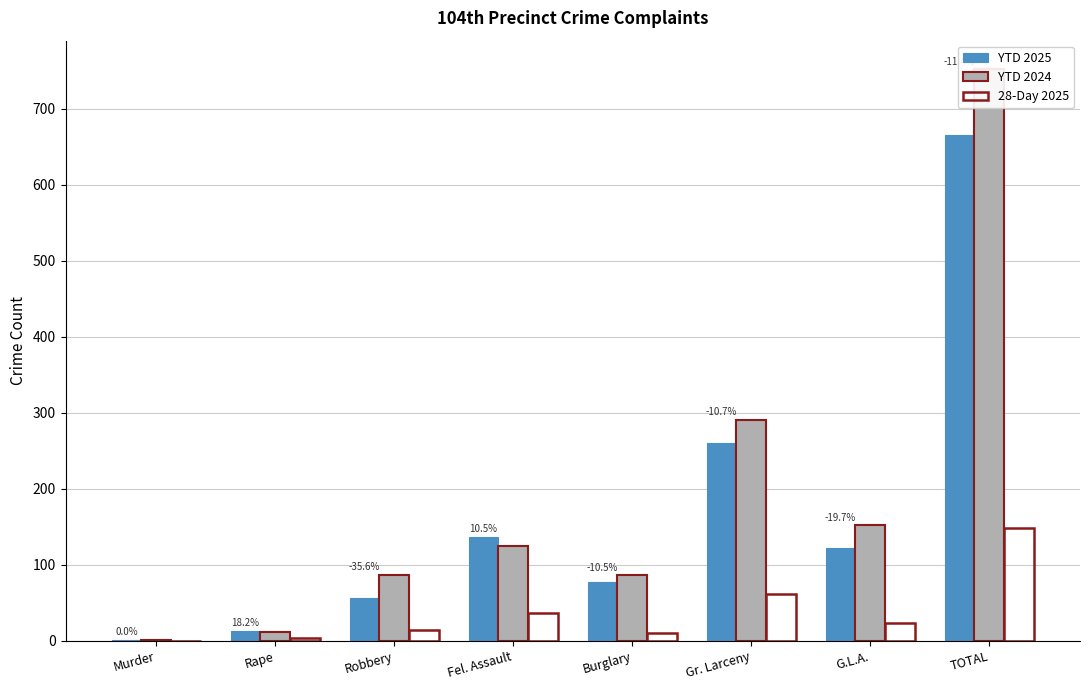

The YTD 2024 series shows 86 at Burglary. True or false?

True